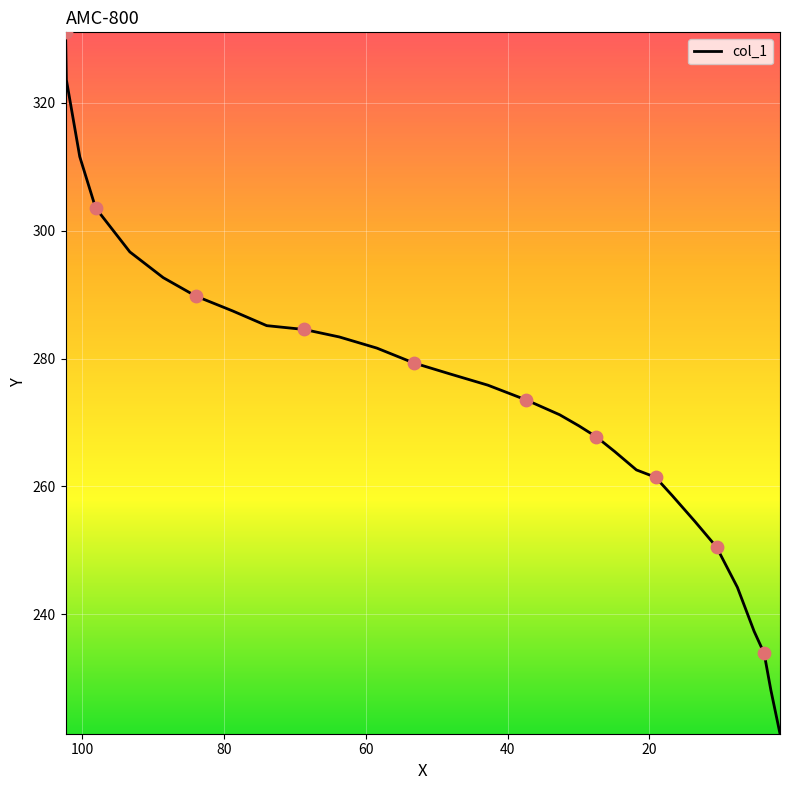

Which has a higher value, 19.1272 or 32.6591?

32.6591